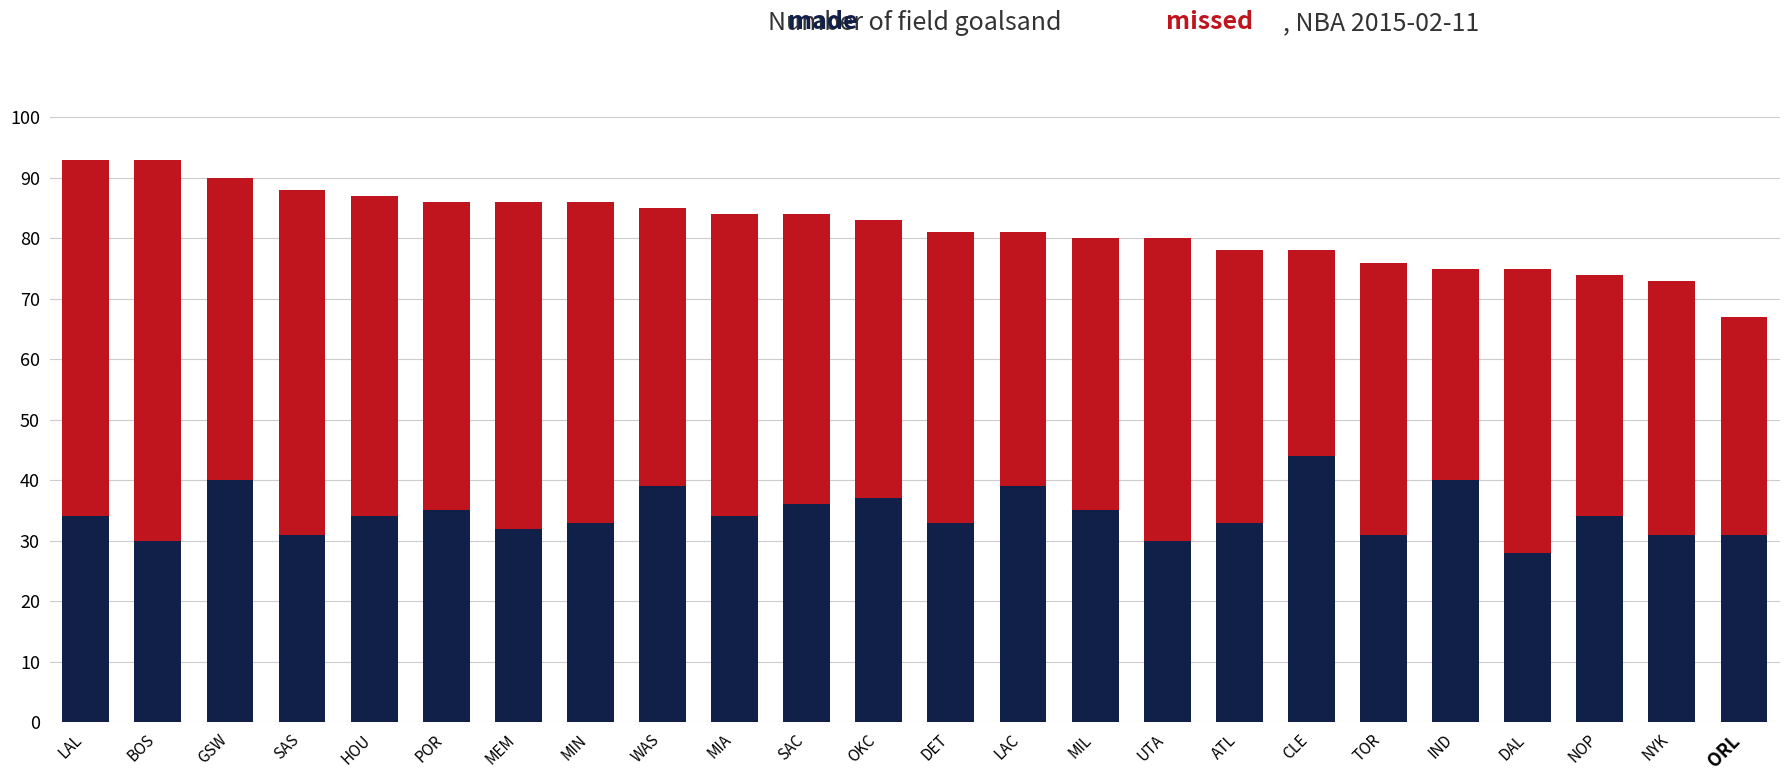

What is the total value across all series at CLE?

78